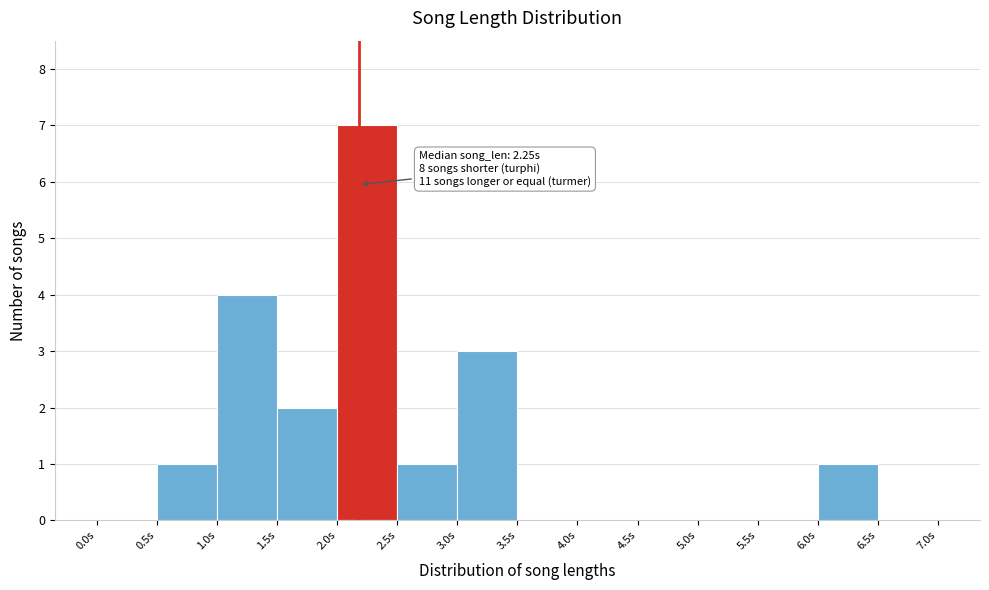

Which range on the x-axis has the tallest bar?

2.0 to 2.5